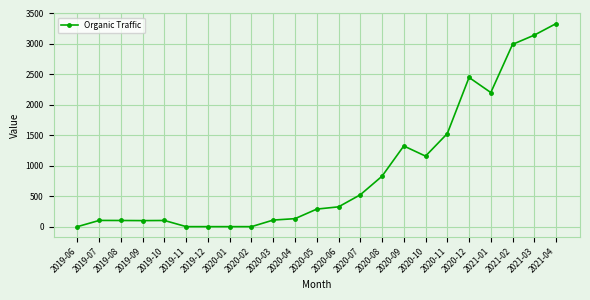

Is it true that the value at 2020-12 is 2450?

True